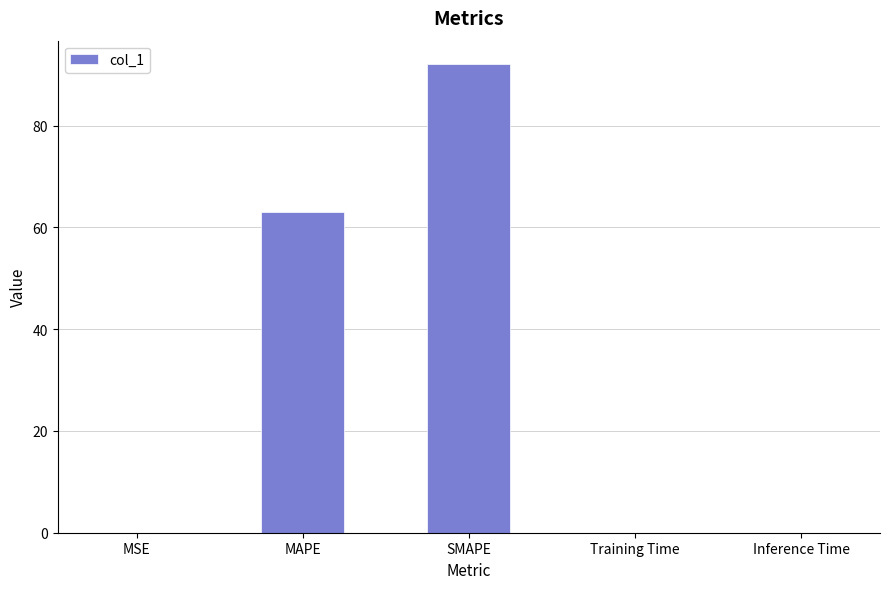

At which label is the value closest to 46?

MAPE